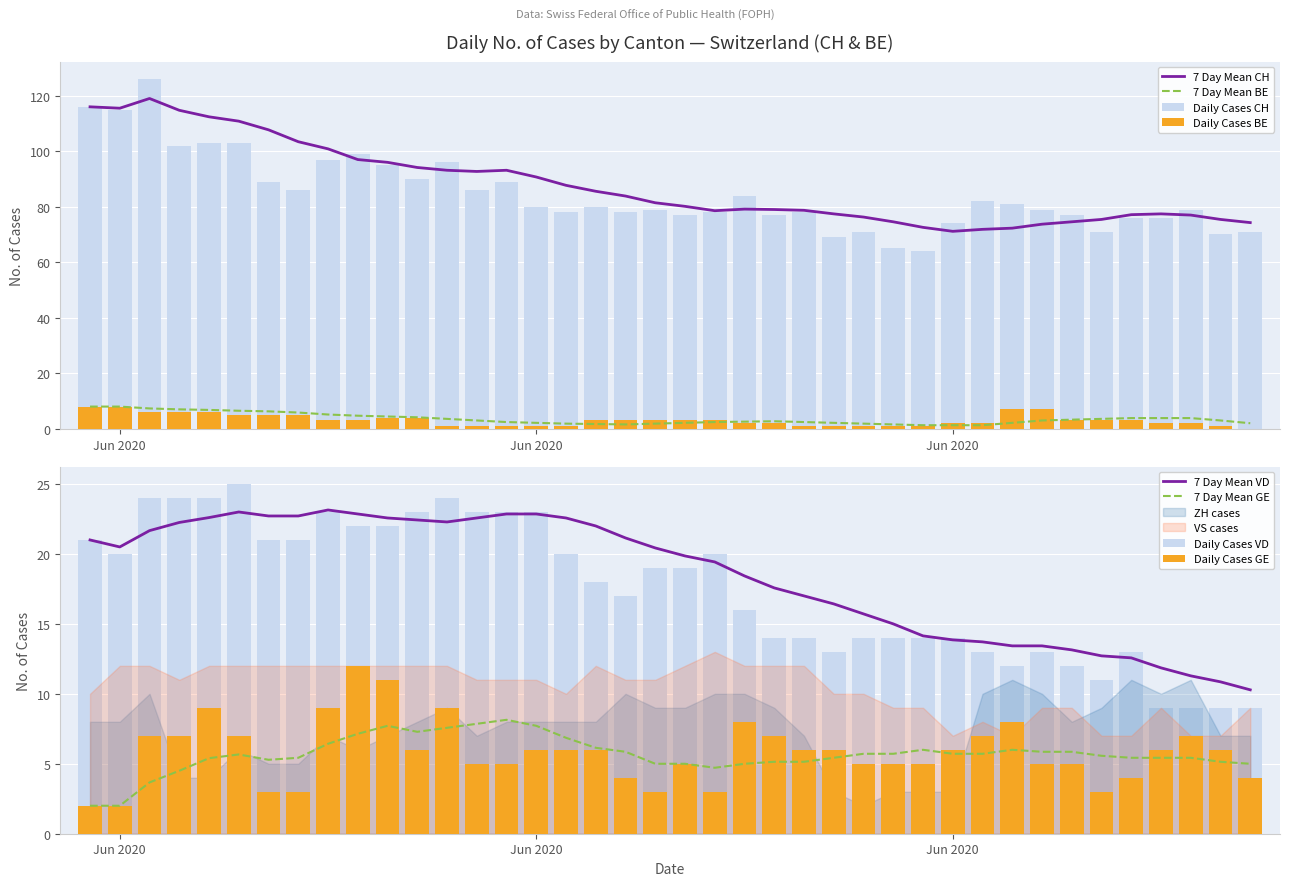

Rank the series by their maximum value, from highest to lowest.

CH, VD, GE, BE